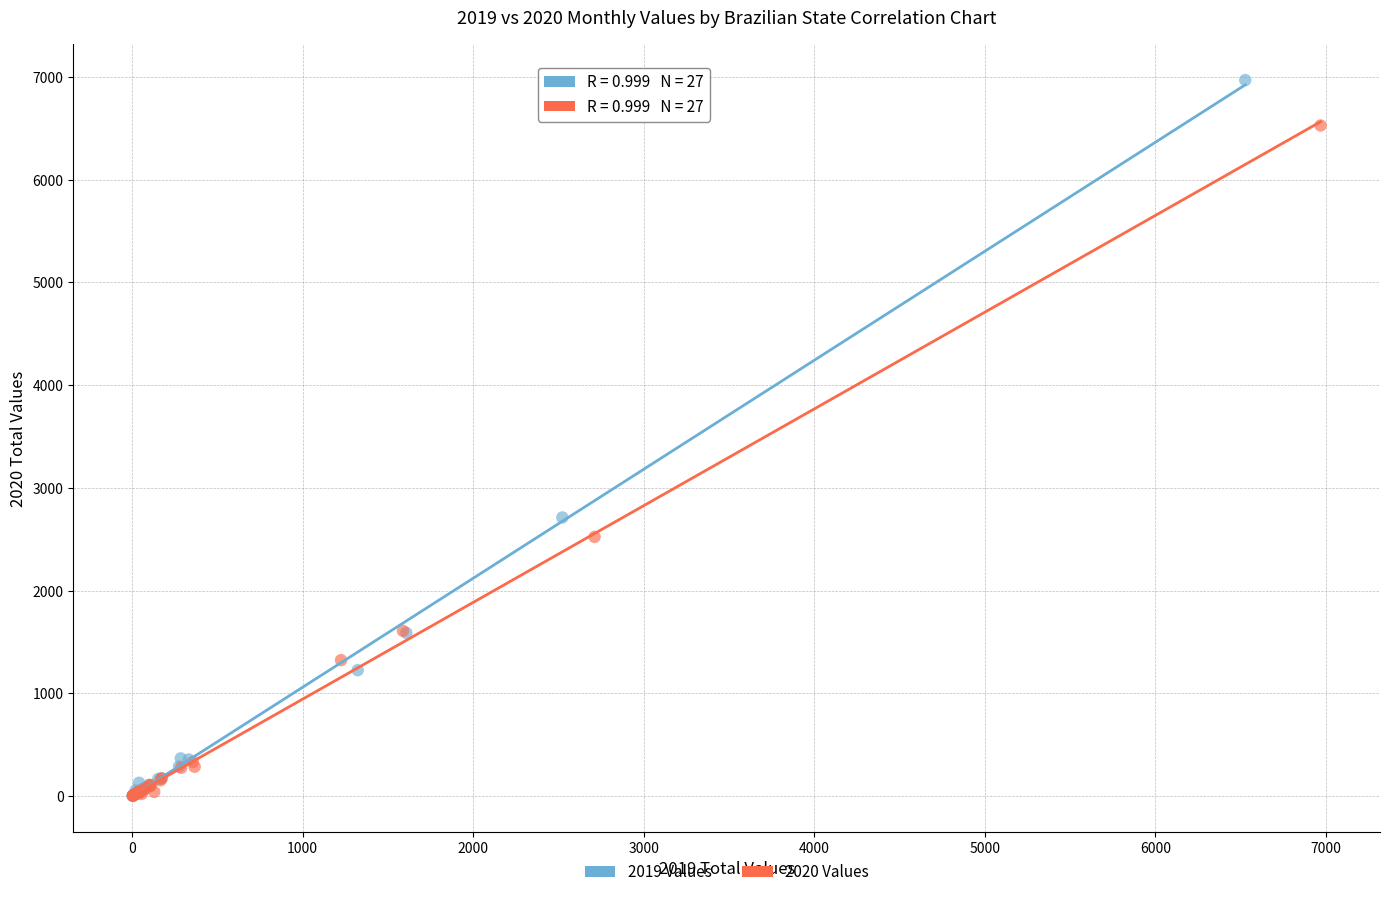

Which series reaches the maximum Y coordinate?

2019 Values